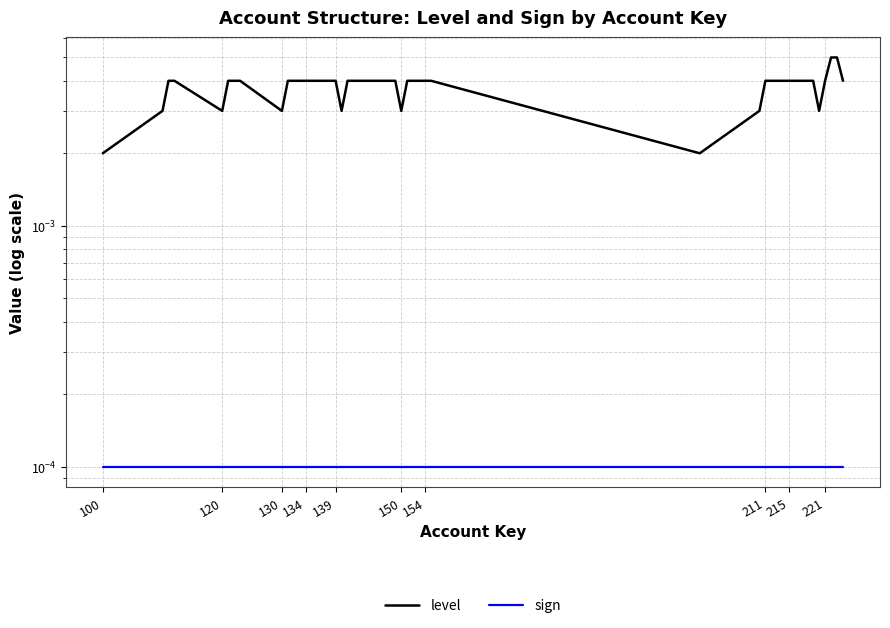

How many lines are shown in the chart?

2